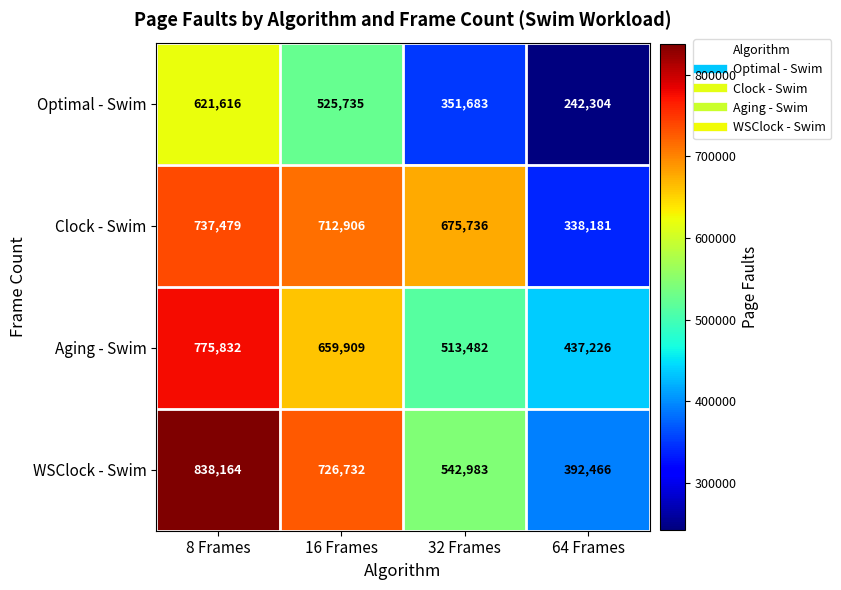

Reading left to right, what are all the values shown in this chart?

Optimal - Swim: 621616	525735	351683	242304
Clock - Swim: 737479	712906	675736	338181
Aging - Swim: 775832	659909	513482	437226
WSClock - Swim: 838164	726732	542983	392466